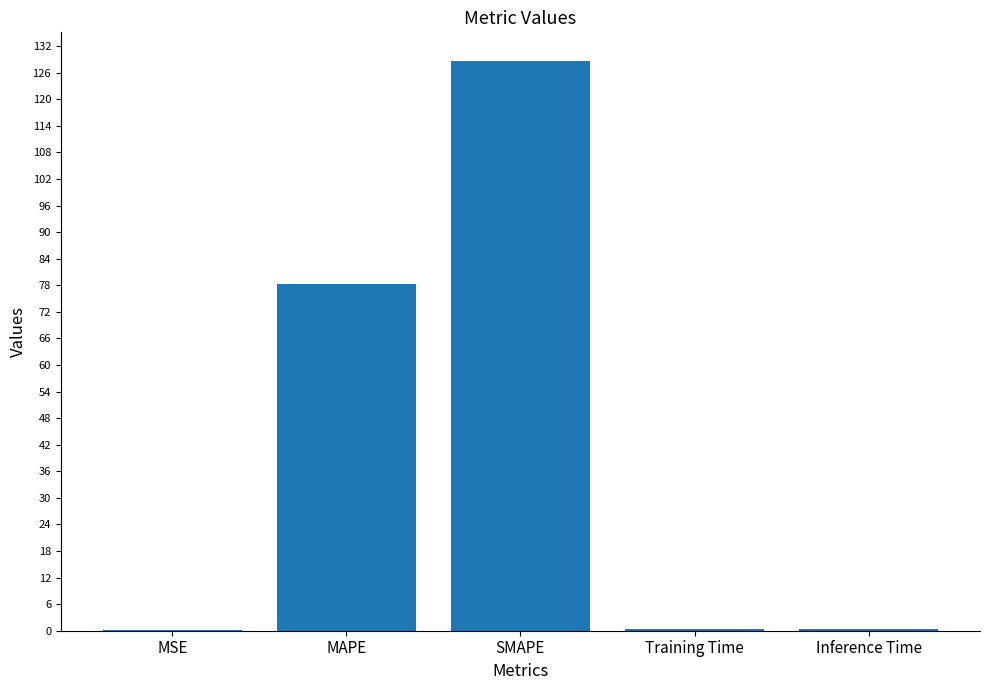

Which has a higher value, Inference Time or SMAPE?

SMAPE